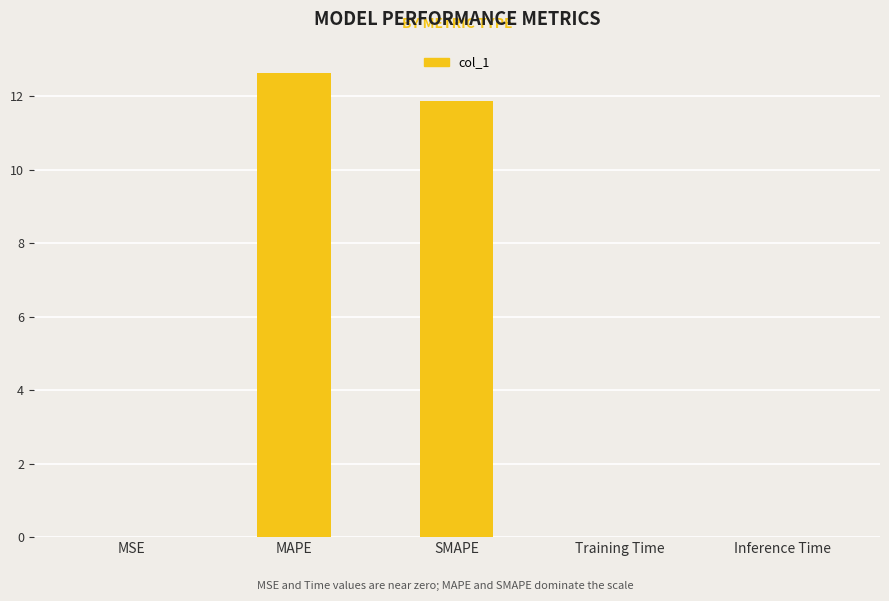

The value at Inference Time is 0.0. True or false?

True